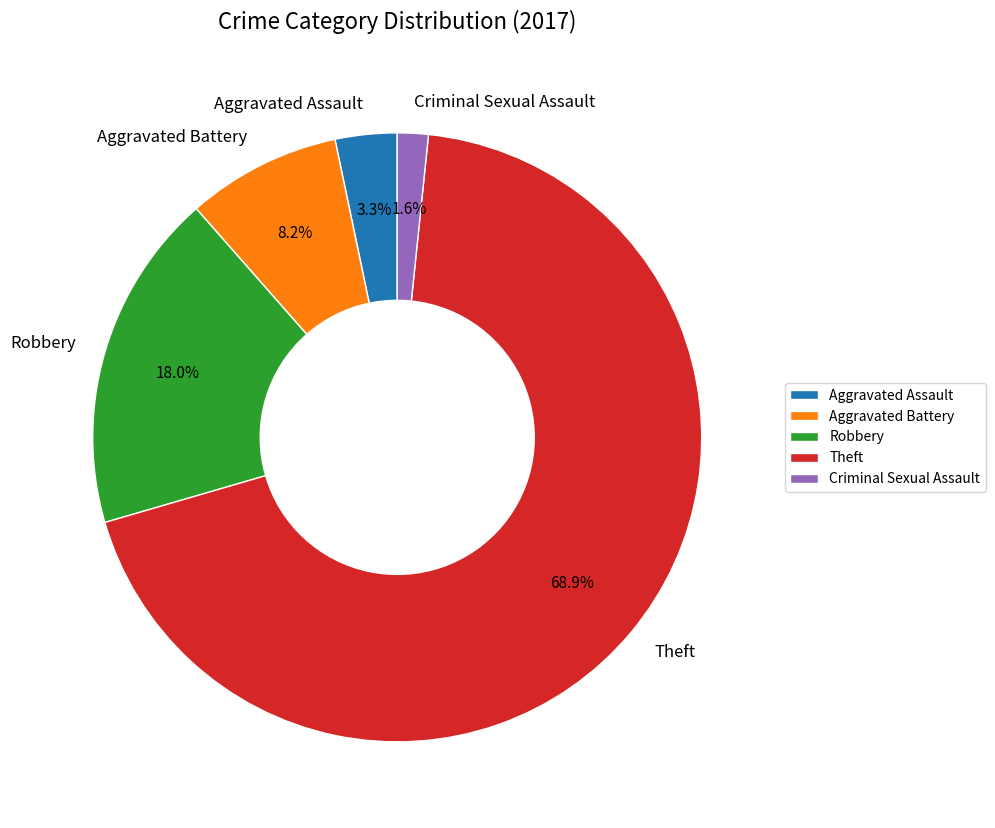

Count the number of slices in the pie.

5